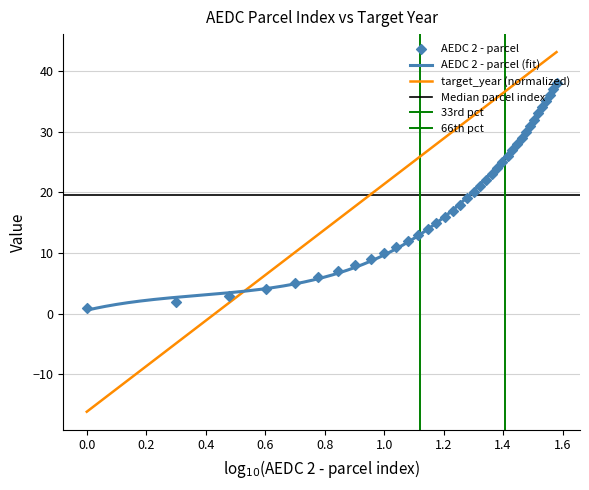

What is the change in value from 24 to 30?

+6